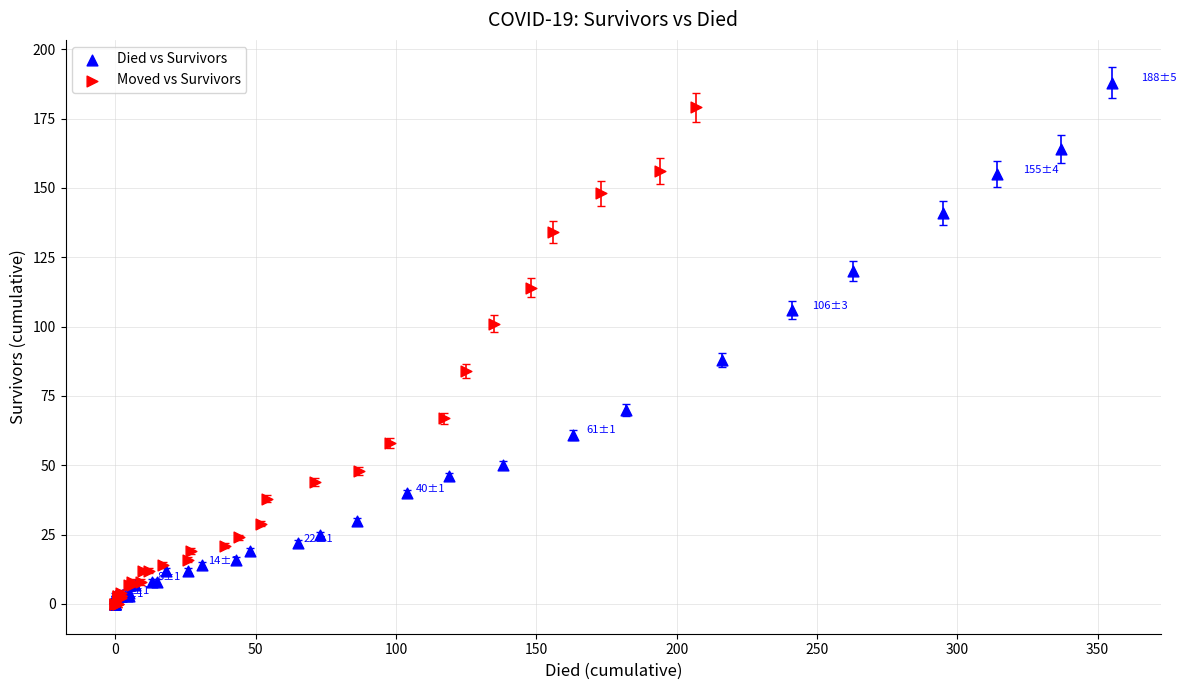

What are all the series names shown in the legend?

Died vs Survivors, Moved vs Survivors